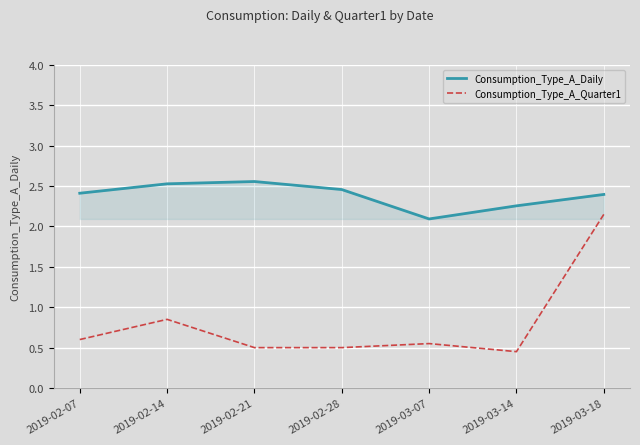

How many Consumption_Type_A_Daily values are between 2 and 3?

7